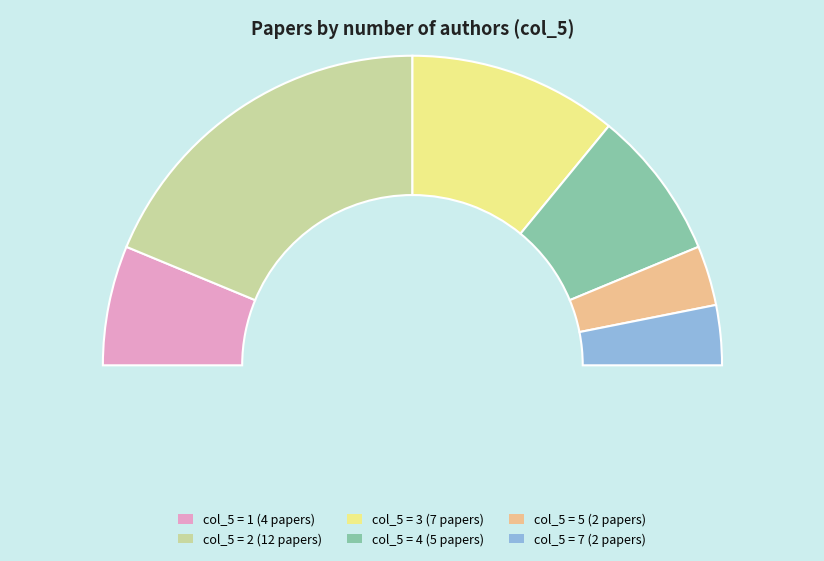

Does 1 represent more than half of the total?

No